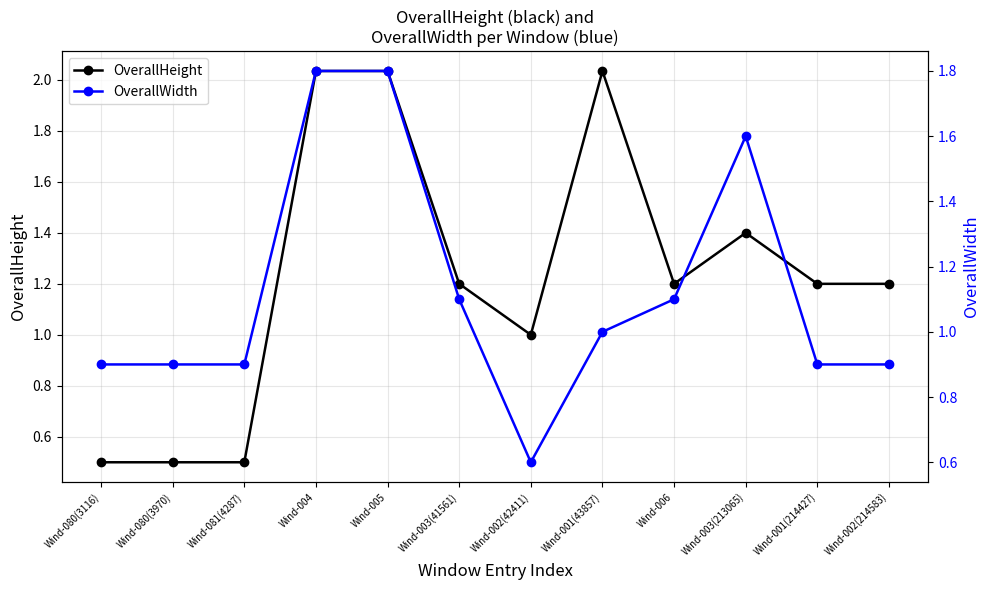

What is the difference between the maximum and minimum values in the OverallWidth series?

1.2